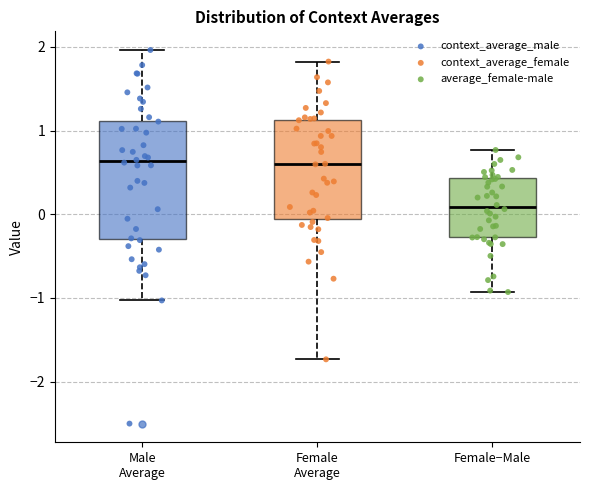

Where does the lower whisker of the box for Male Average end on the y-axis? The values are not printed on the chart, so give them approximately, as read against the axis.

-1.0